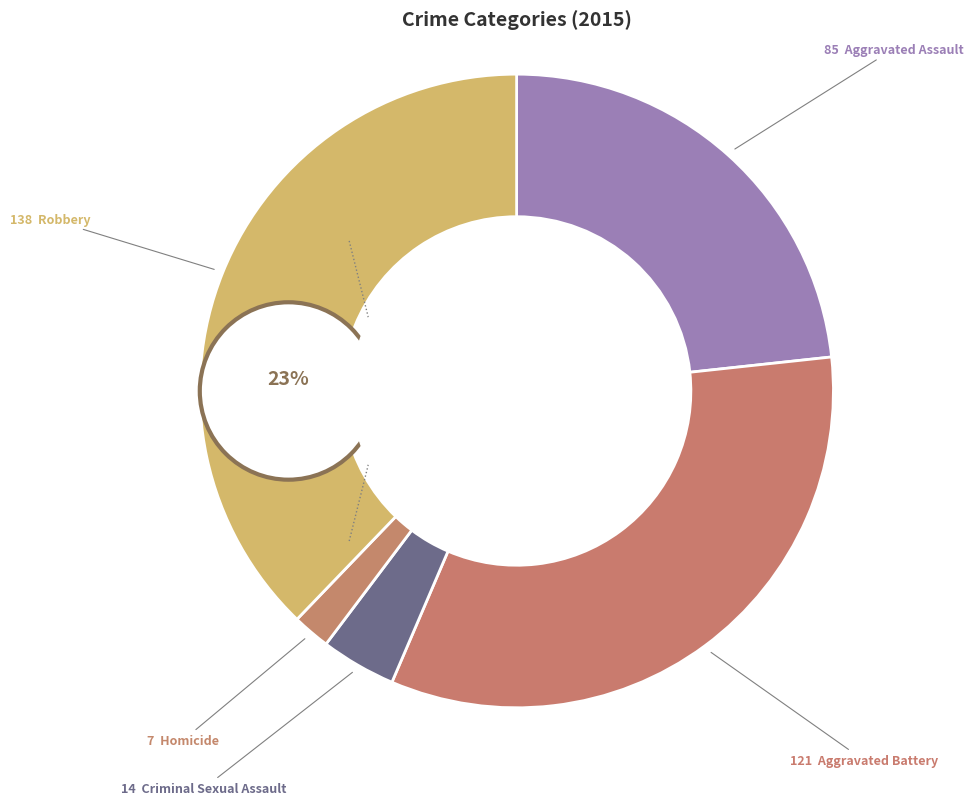

How many slices are in this pie chart?

5